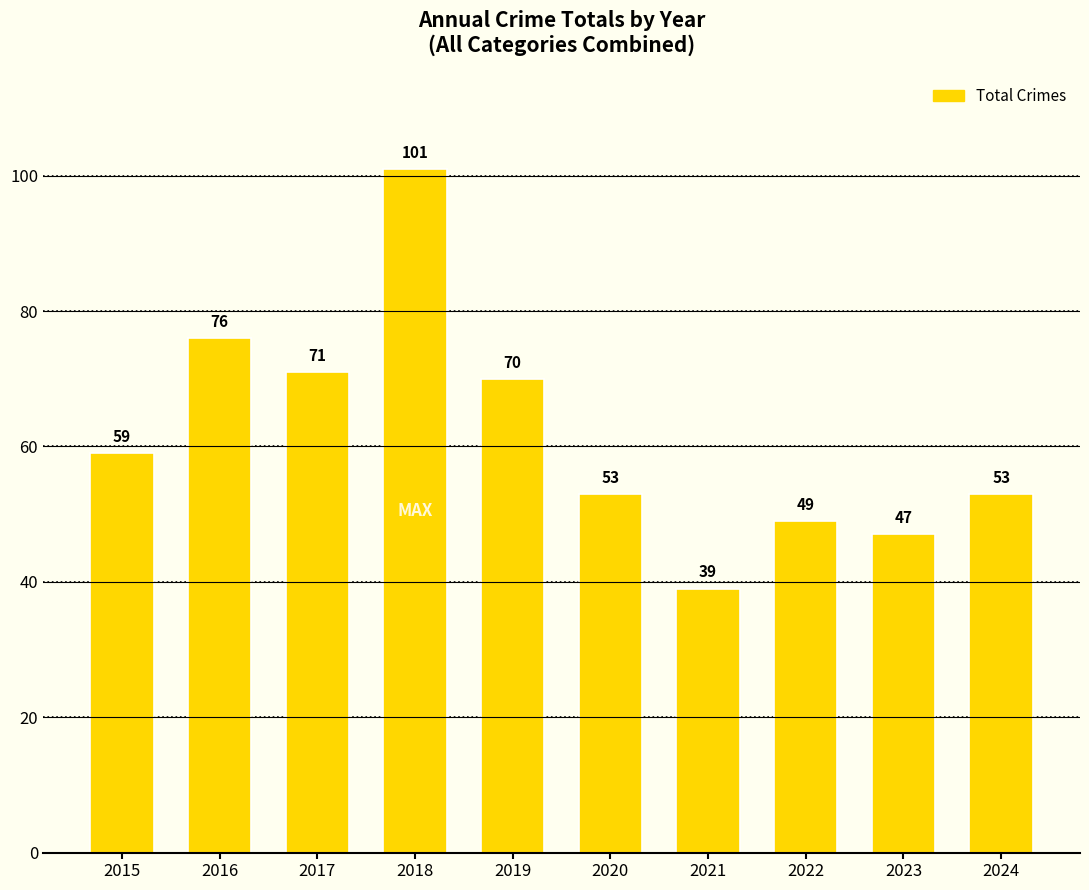

Reading left to right, what are all the values shown in this chart?

59	76	71	101	70	53	39	49	47	53